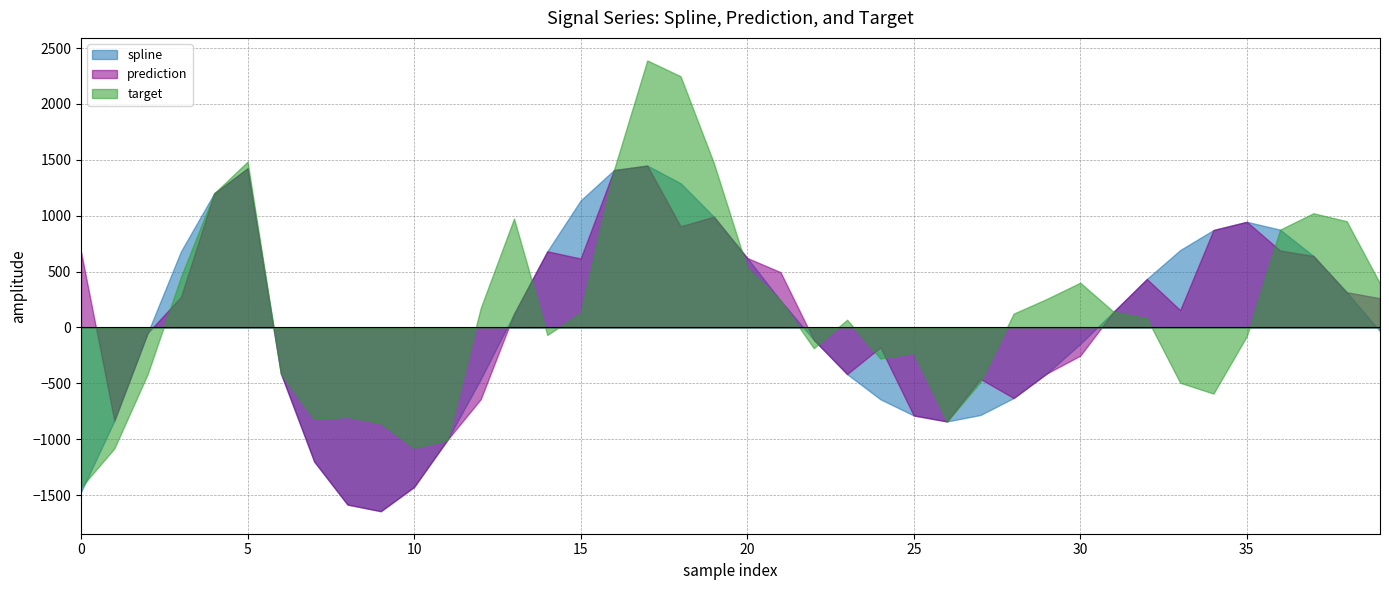

True or false: spline and prediction intersect in this chart.

False